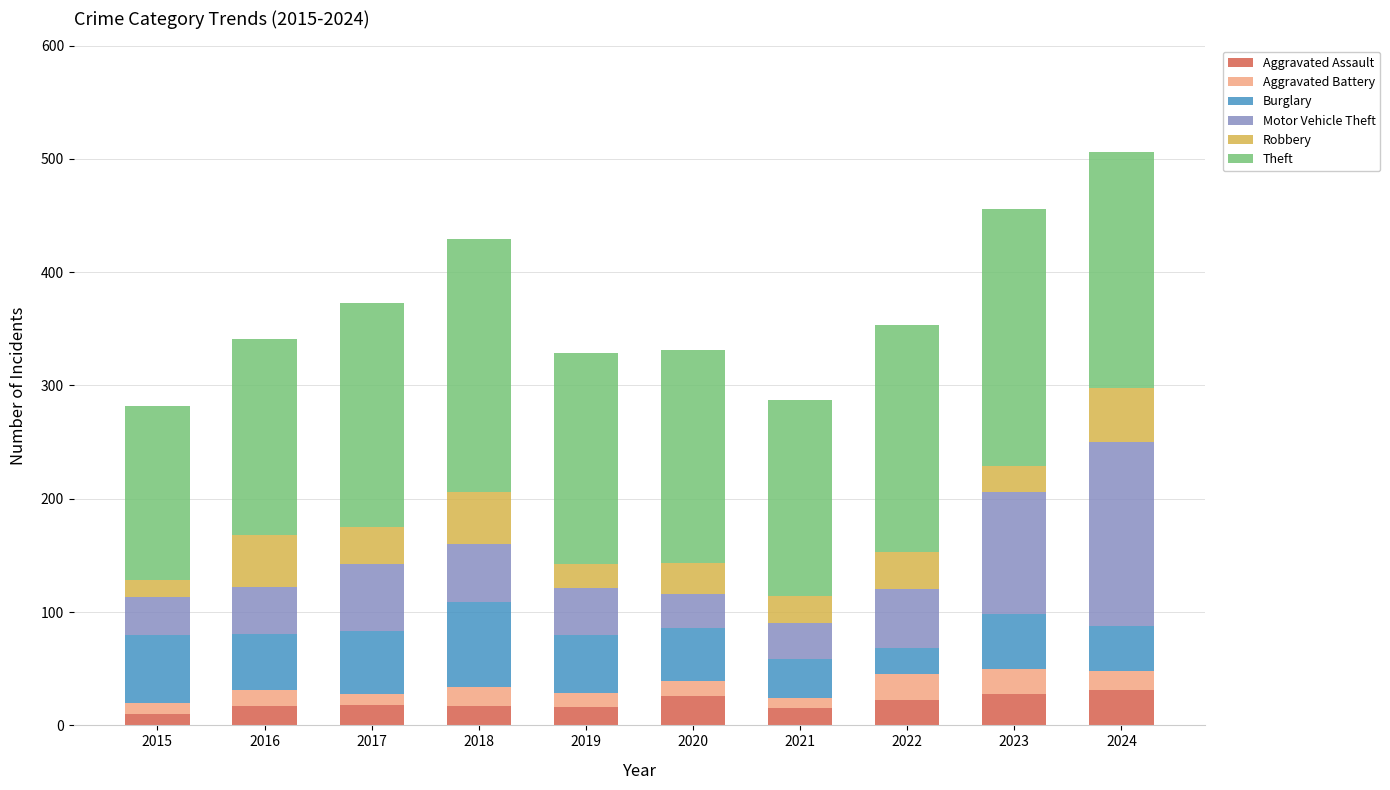

How many categories are shown in the chart?

10